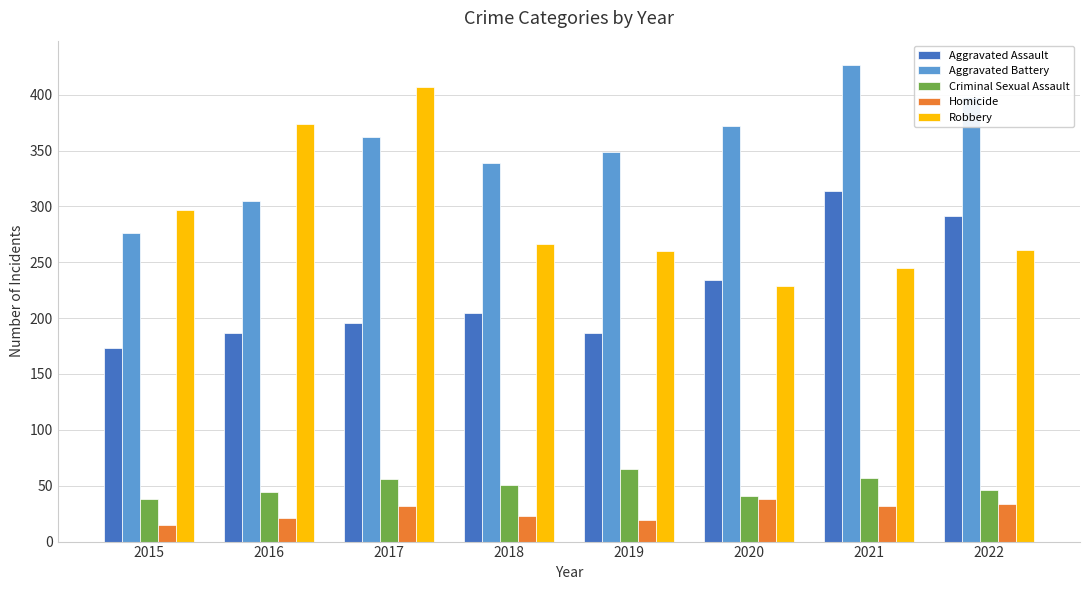

Which series has the largest range (max minus min)?

Robbery